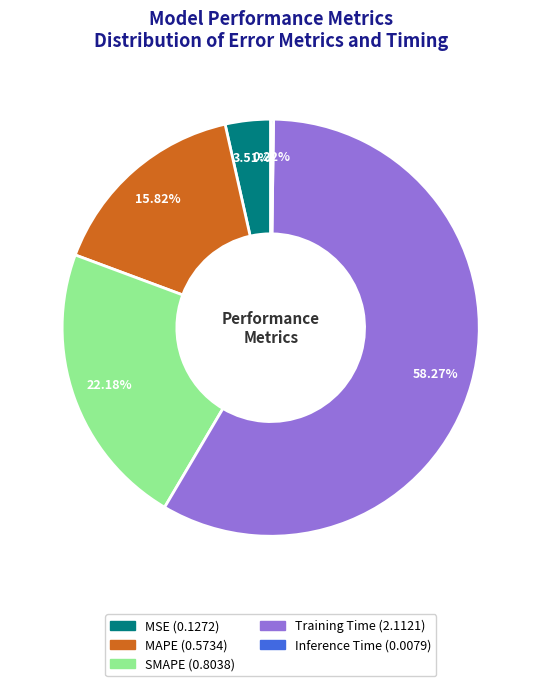

To the nearest percent, what is the difference between the largest and smallest slice percentages?

58%